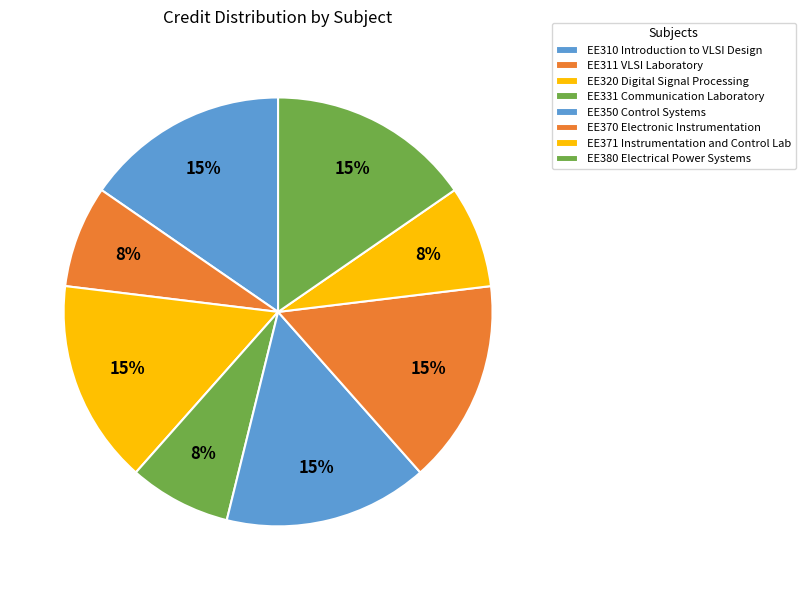

The EE310 Introduction to VLSI Design slice represents 29% of the pie. True or false?

False